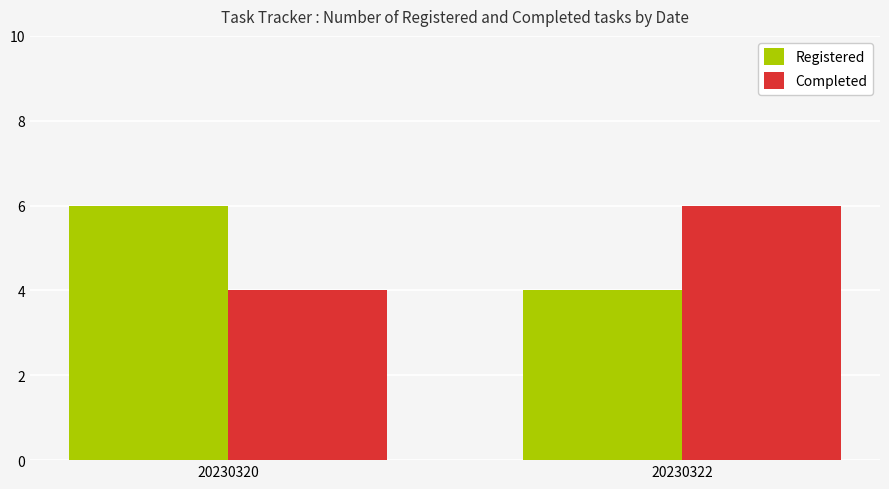

How many bars are there in total?

4